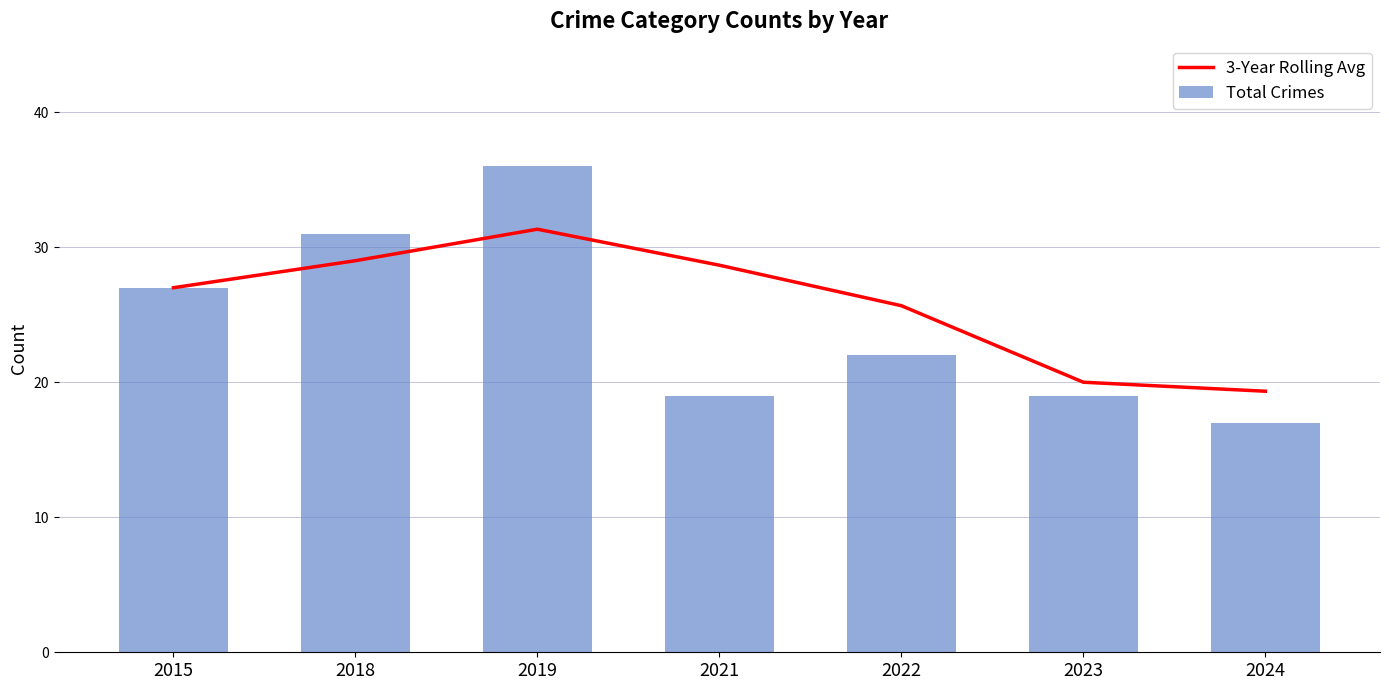

How many groups of bars are there?

7